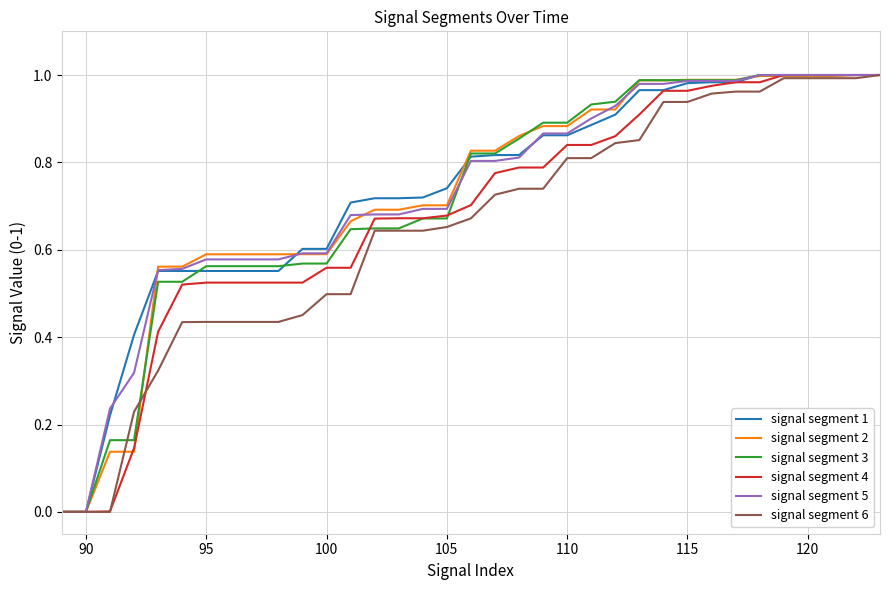

Does the chart display data point markers on the line(s)?

No